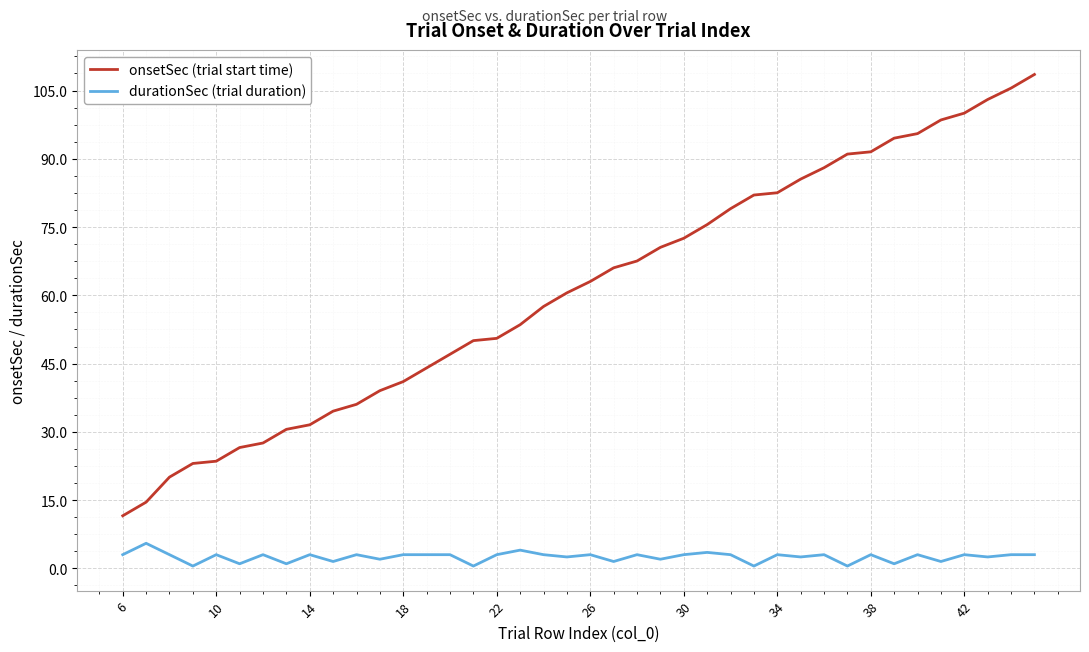

What is the difference between the maximum and minimum values in the durationSec (trial duration) series?

5.0